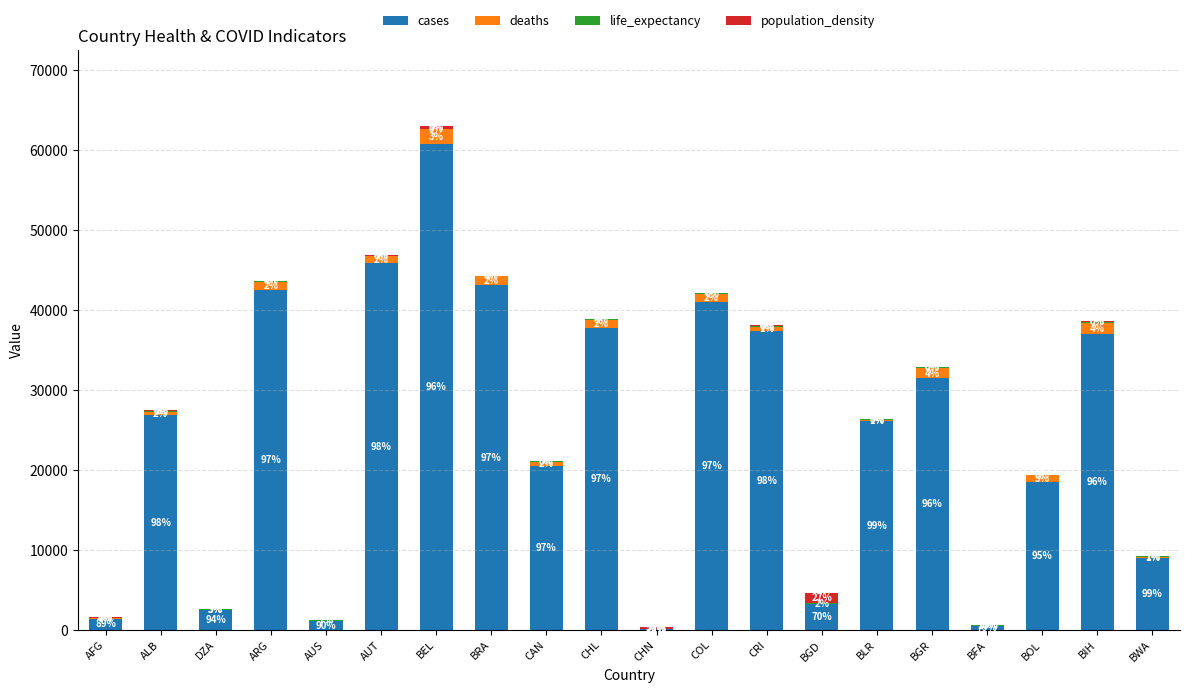

At how many categories does at least one series exceed 39391?

5